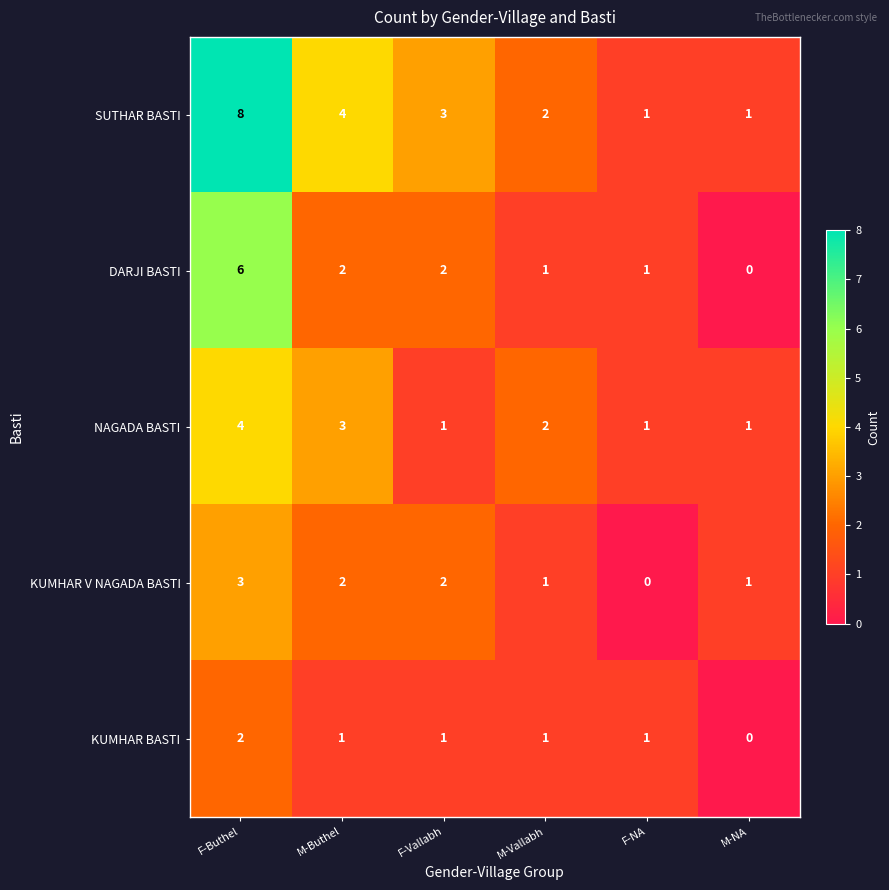

True or false: SUTHAR BASTI has a value of 2 at M-Vallabh.

True